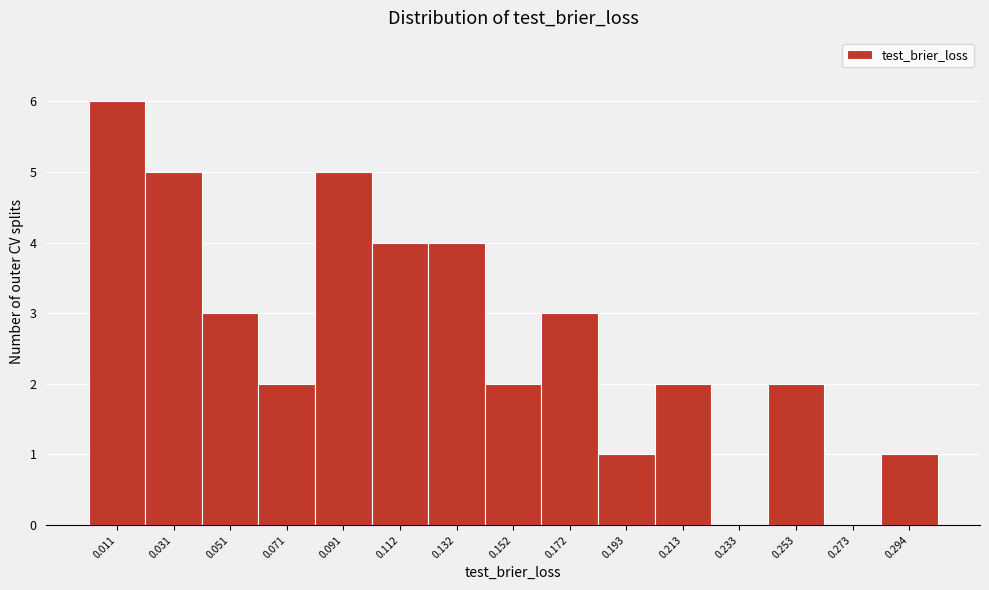

Reading left to right, list all the values displayed in this chart.

0.011=6	0.031=5	0.051=3	0.071=2	0.091=5	0.112=4	0.132=4	0.152=2	0.172=3	0.193=1	0.213=2	0.233=0	0.253=2	0.273=0	0.294=1